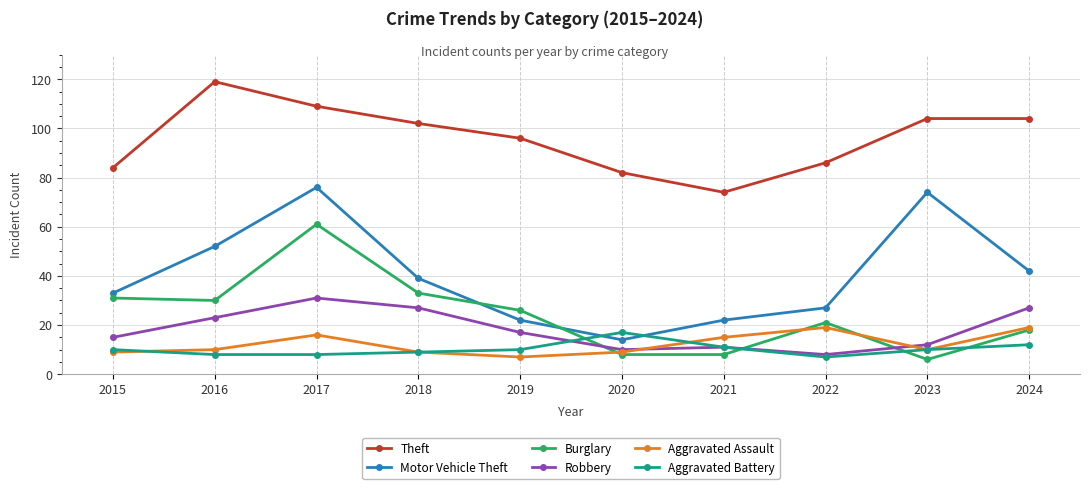

What is the difference between the highest and lowest values at 2019?

89